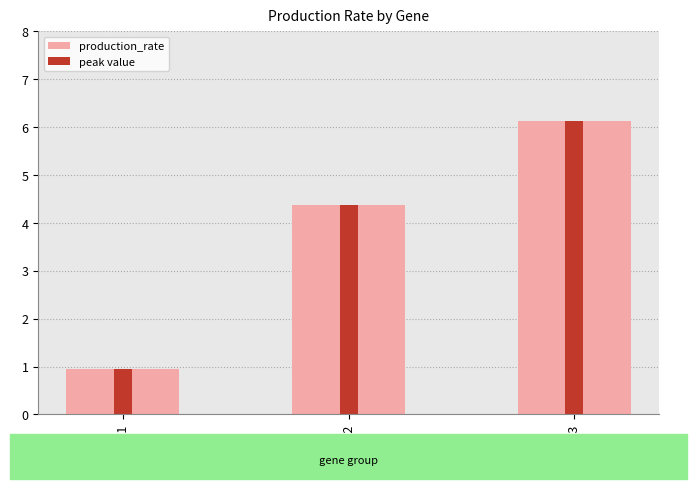

The chart shows a value of 1.6 at gene2. True or false?

False